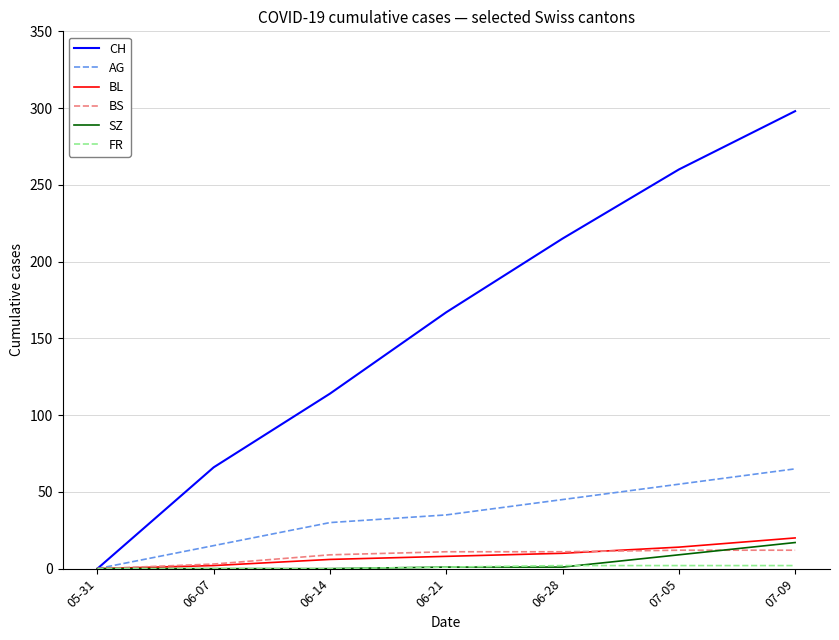

Is this an area chart (filled region under the line)?

No